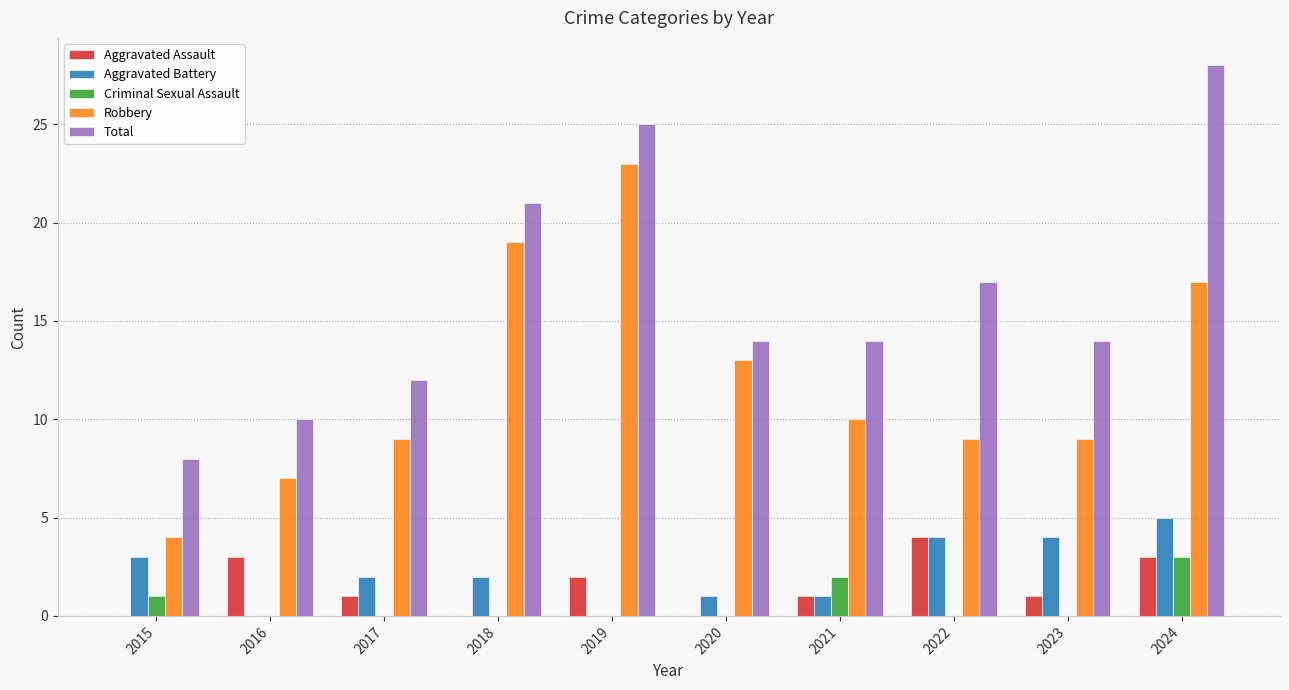

Which category has the highest value in the Robbery series?

2019